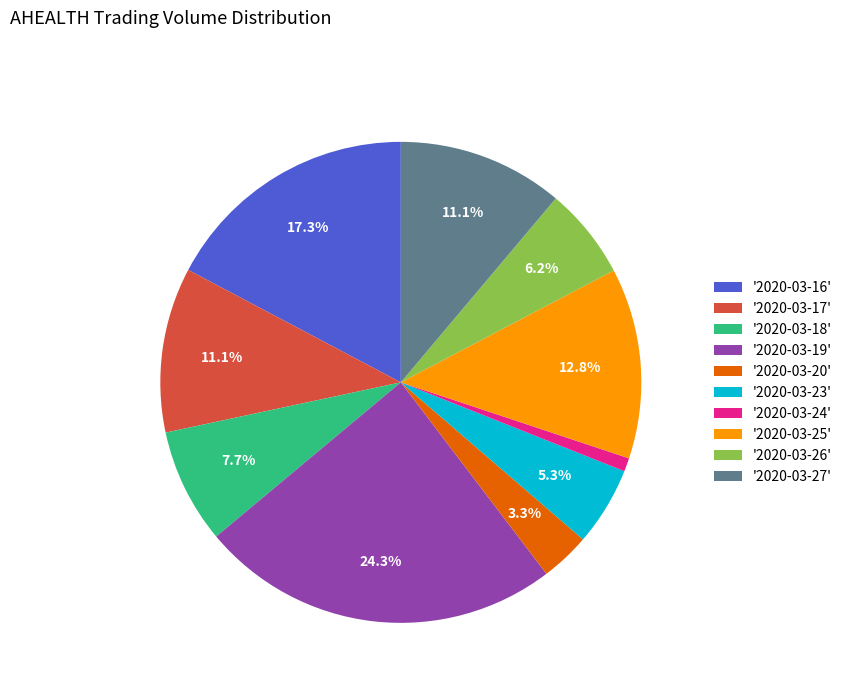

What is the smallest slice in the pie chart?

'2020-03-24'